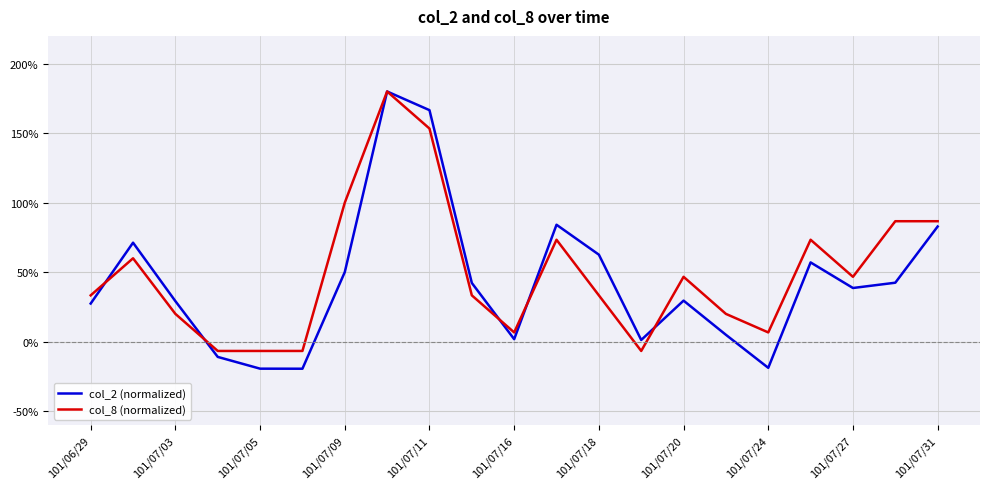

Which series has the widest spread of values?

col_2 (normalized)